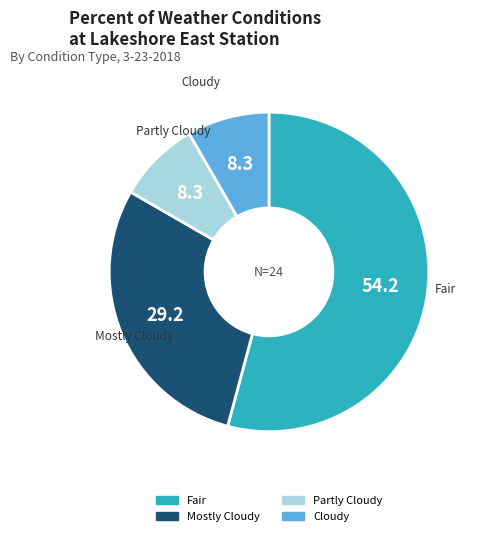

Does any single category account for the majority?

Yes